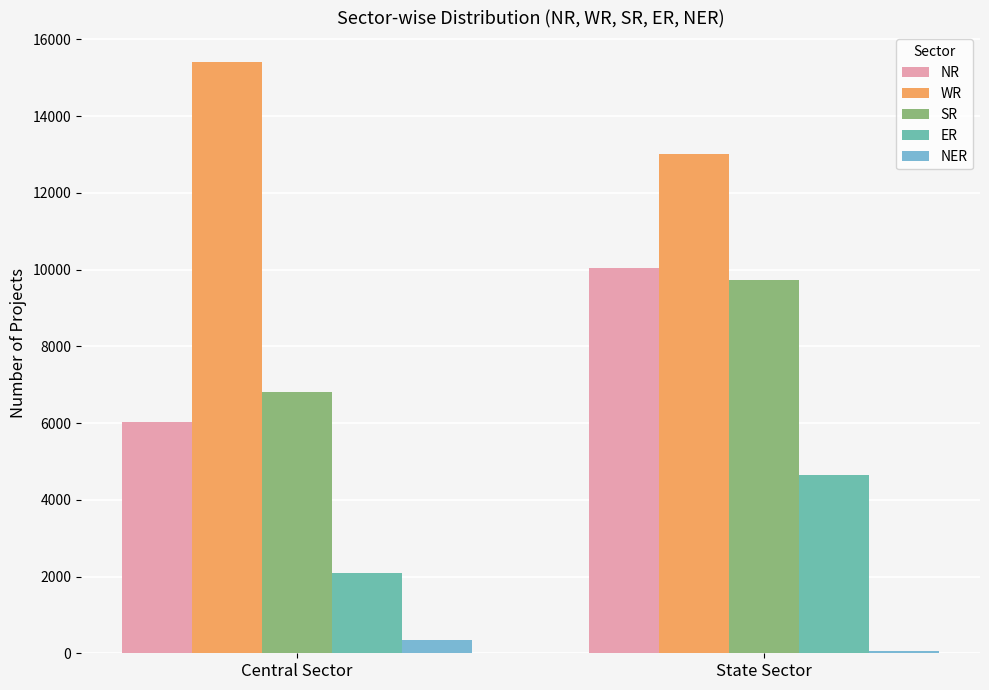

What is the difference between the maximum and minimum values in the NR series?

4036